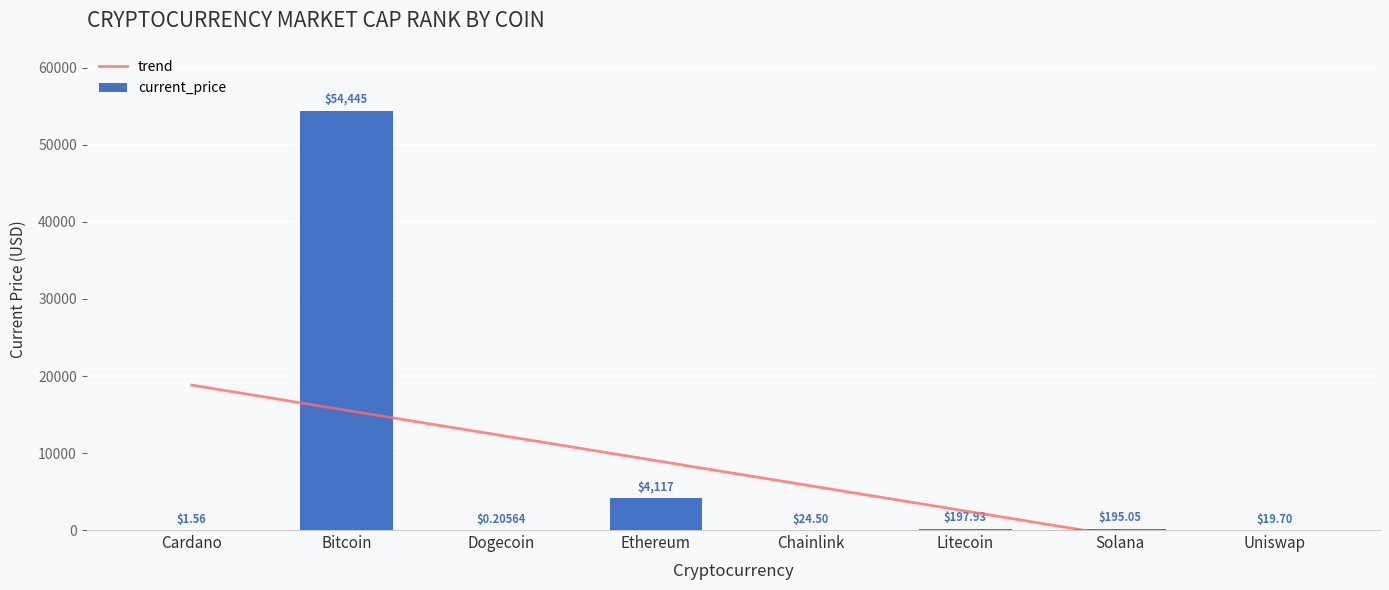

Are the bars grouped side by side (vs. stacked)?

No